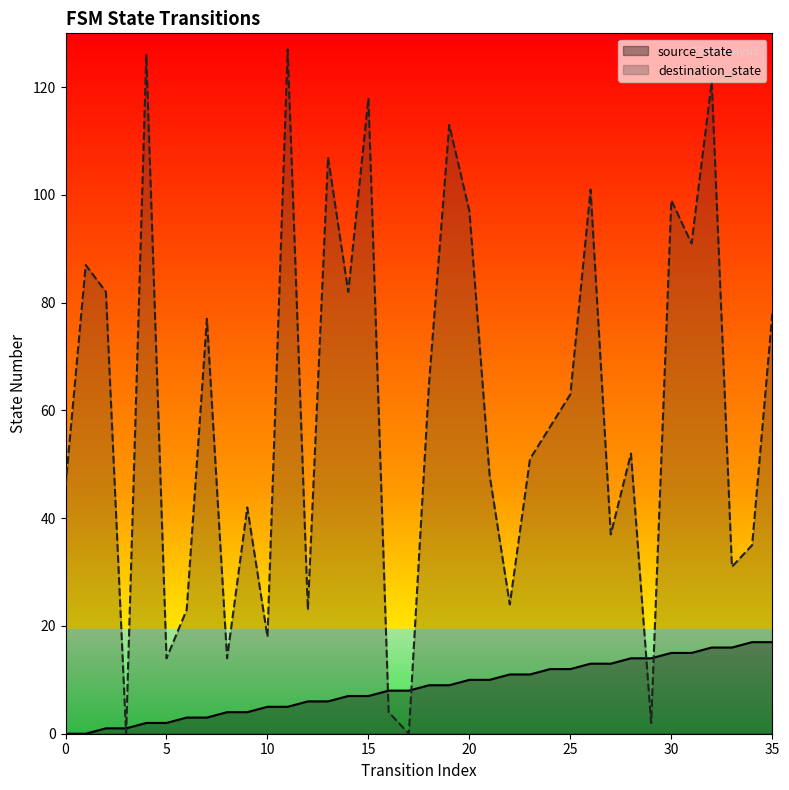

True or false: destination_state has a value of 86 at 28.

False